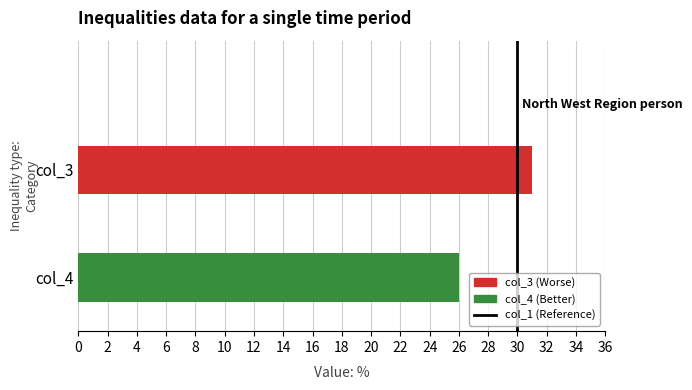

What is the smallest value displayed?

26